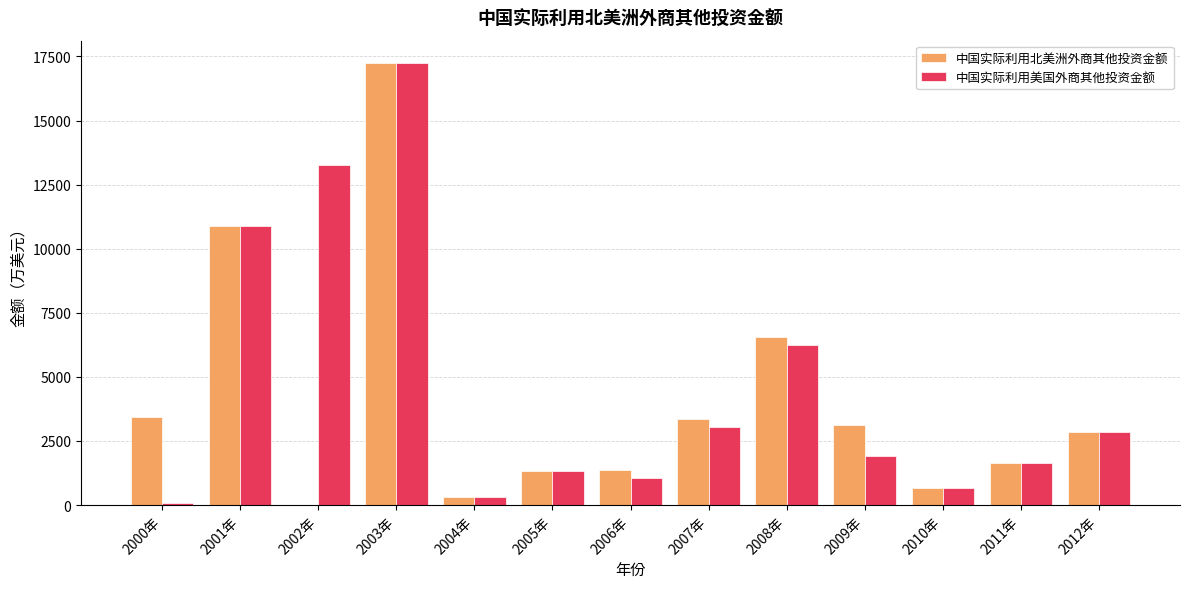

At which label is 中国实际利用美国外商其他投资金额 closest to 8658?

2001年